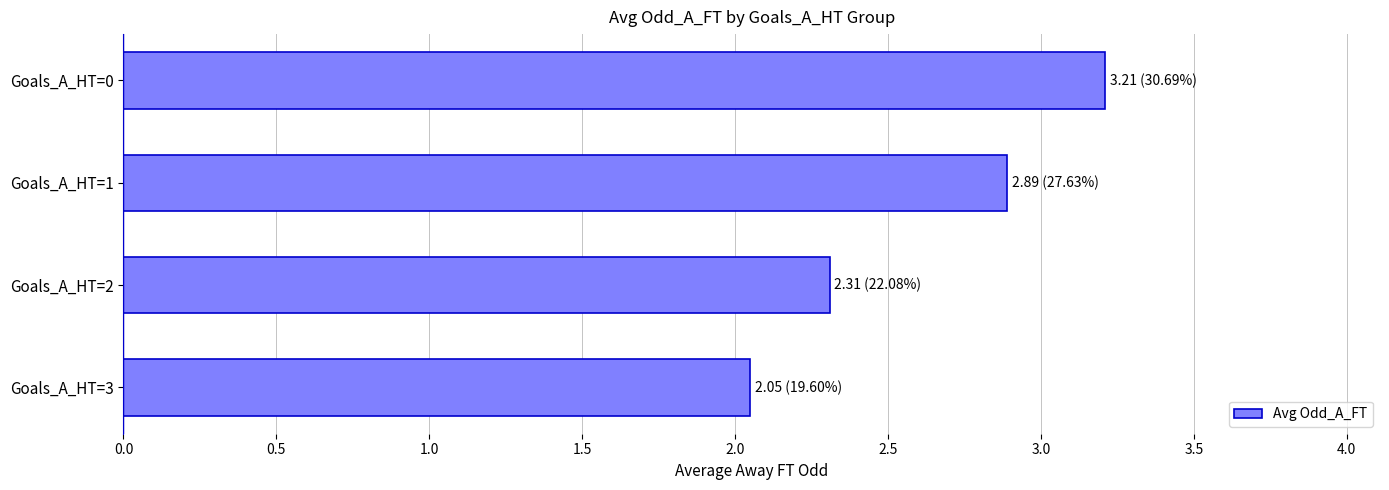

What is the difference between the values at Goals_A_HT=0 and Goals_A_HT=1?

0.3